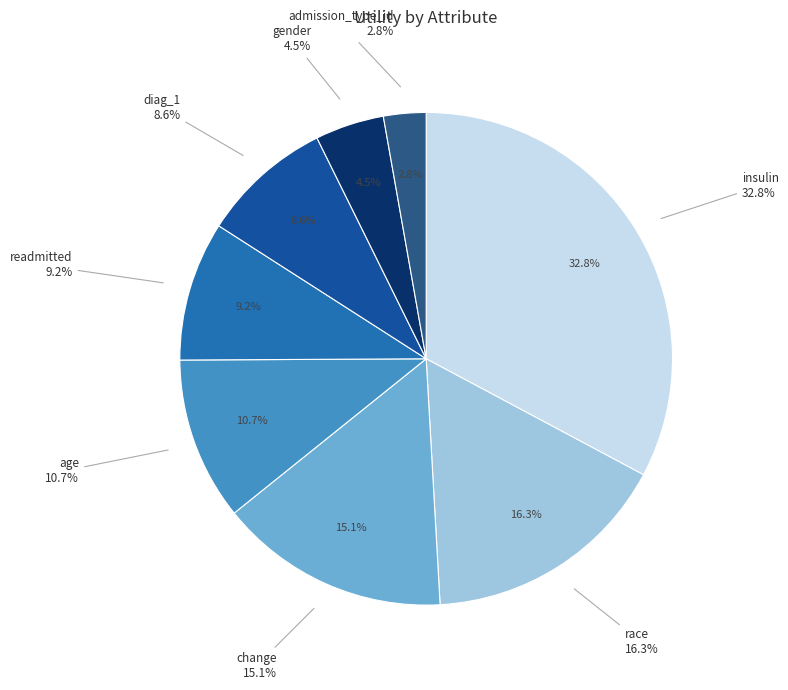

Is there a majority slice in this chart?

No